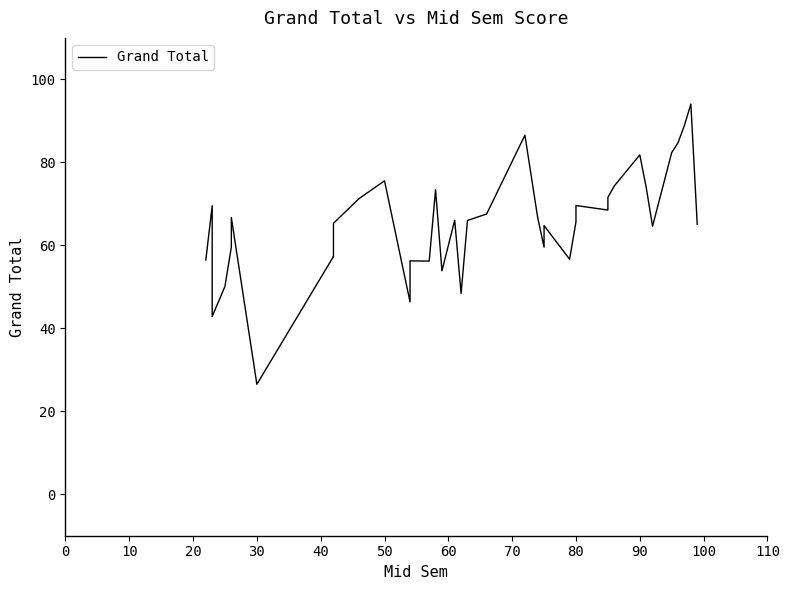

What is the average value?

65.3